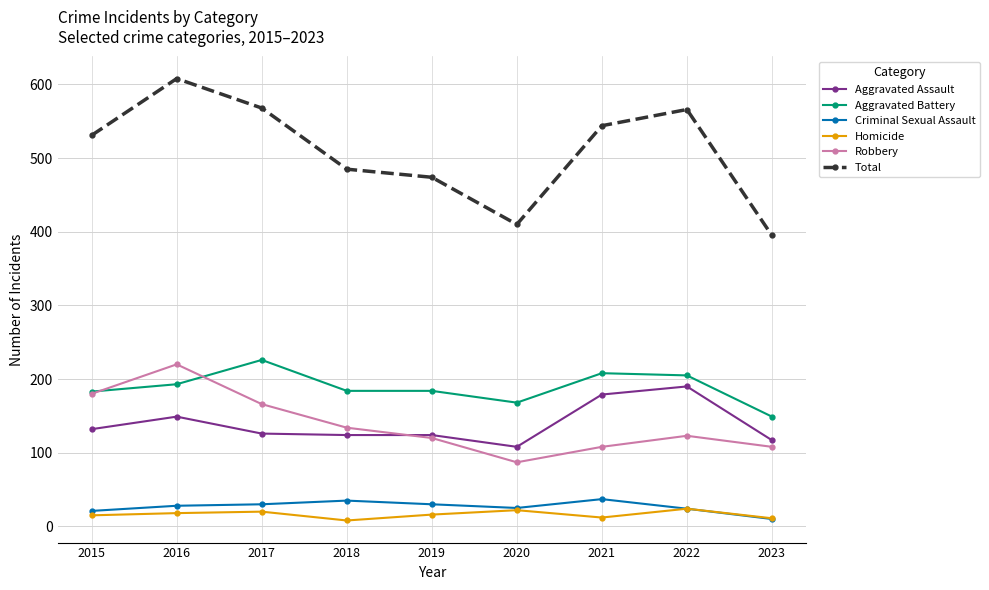

What is the highest value of the Aggravated Battery series?

226